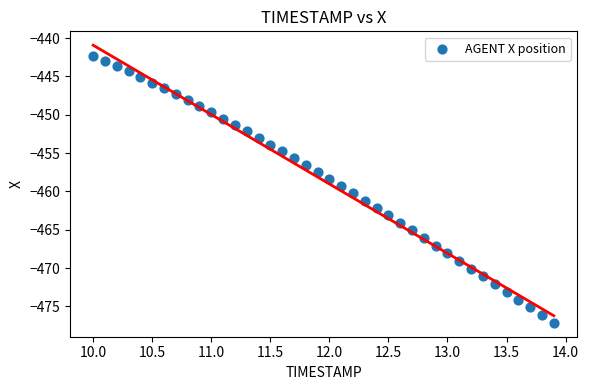

What is the range of Y values (max minus min)?

34.9